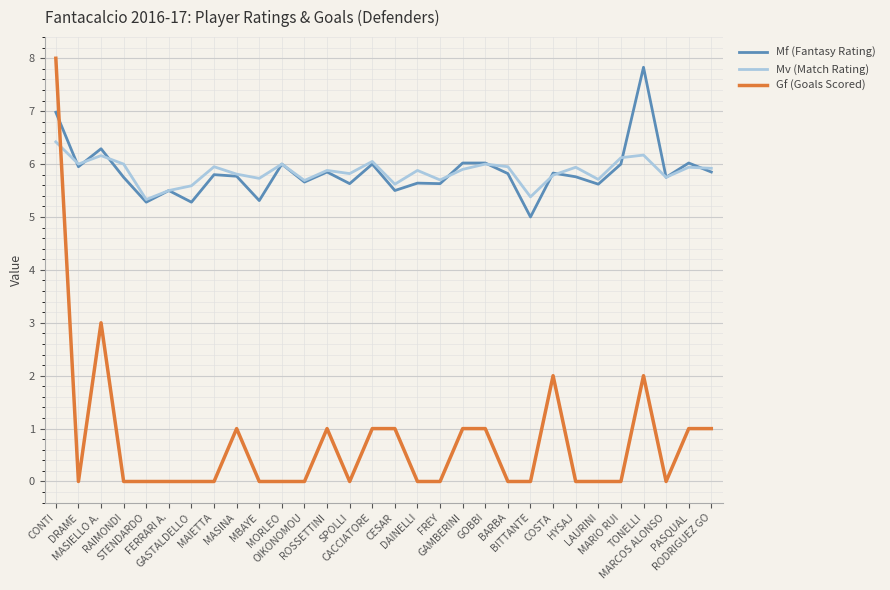

True or false: Mv (Match Rating) has a value of 6.0 at BARBA.

True